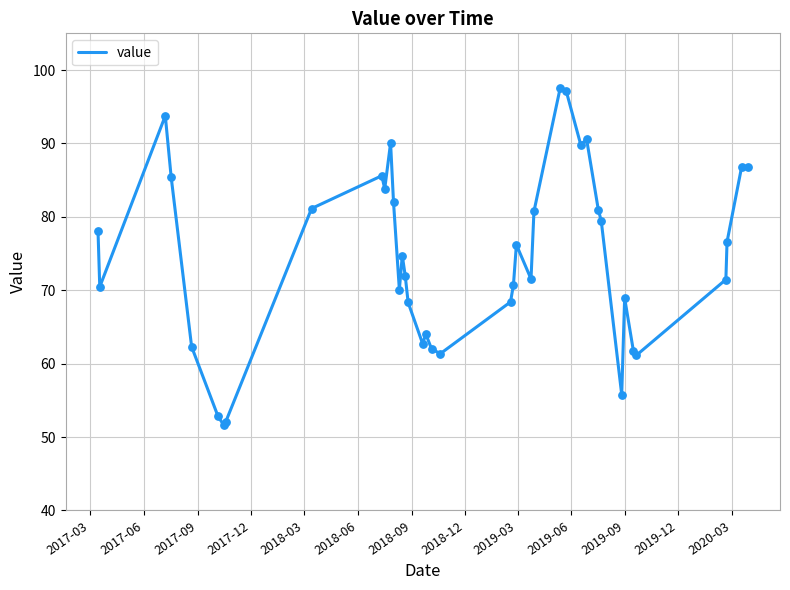

What is the difference between the maximum and minimum values?

46.0